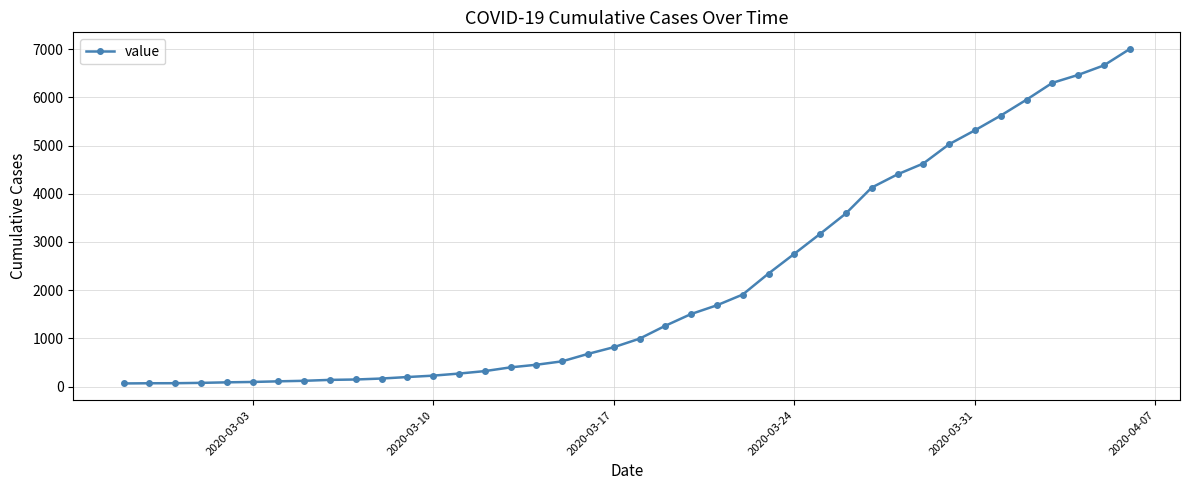

What is the sum of all values?

85740